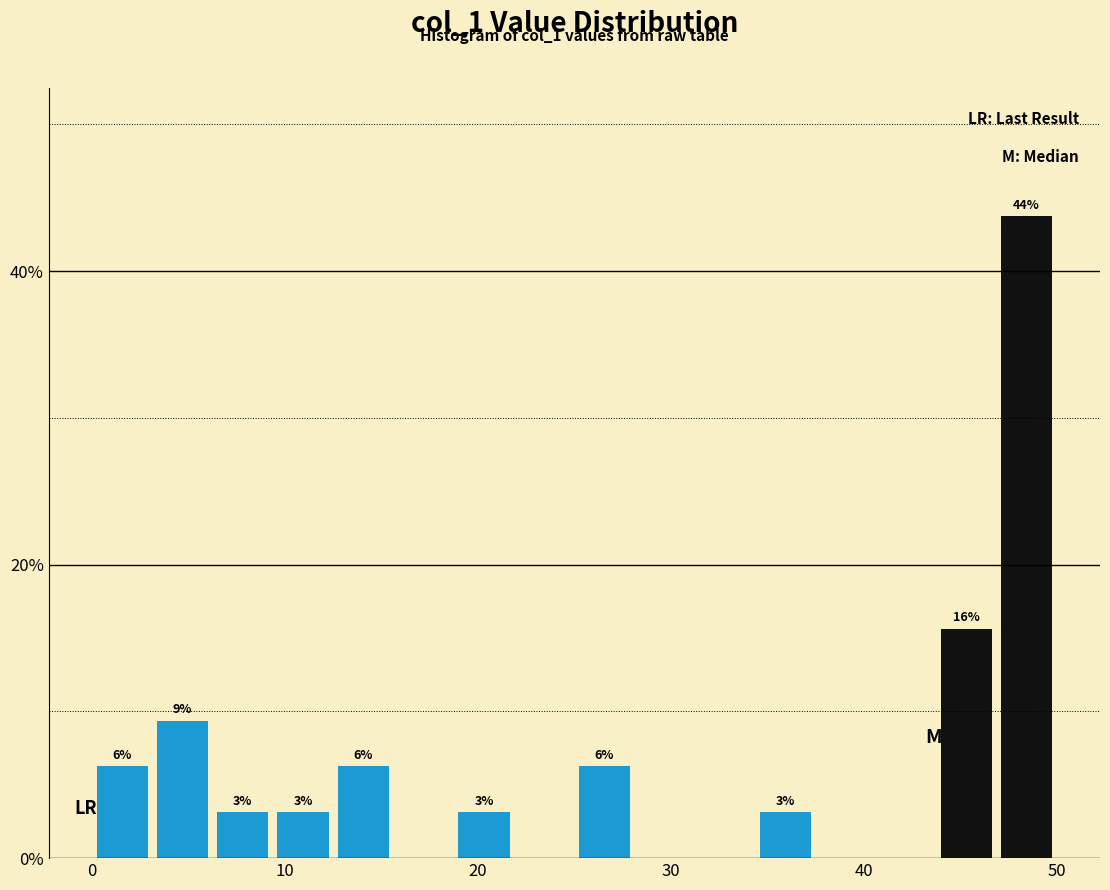

Read against the x-axis, roughly where is the centre of the tallest bar?

48